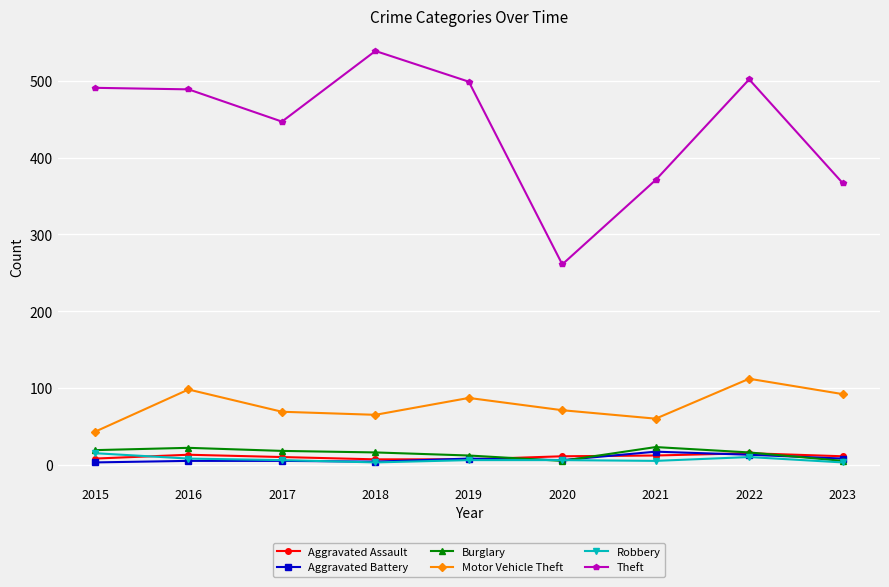

Which series has the largest total across all categories?

Theft